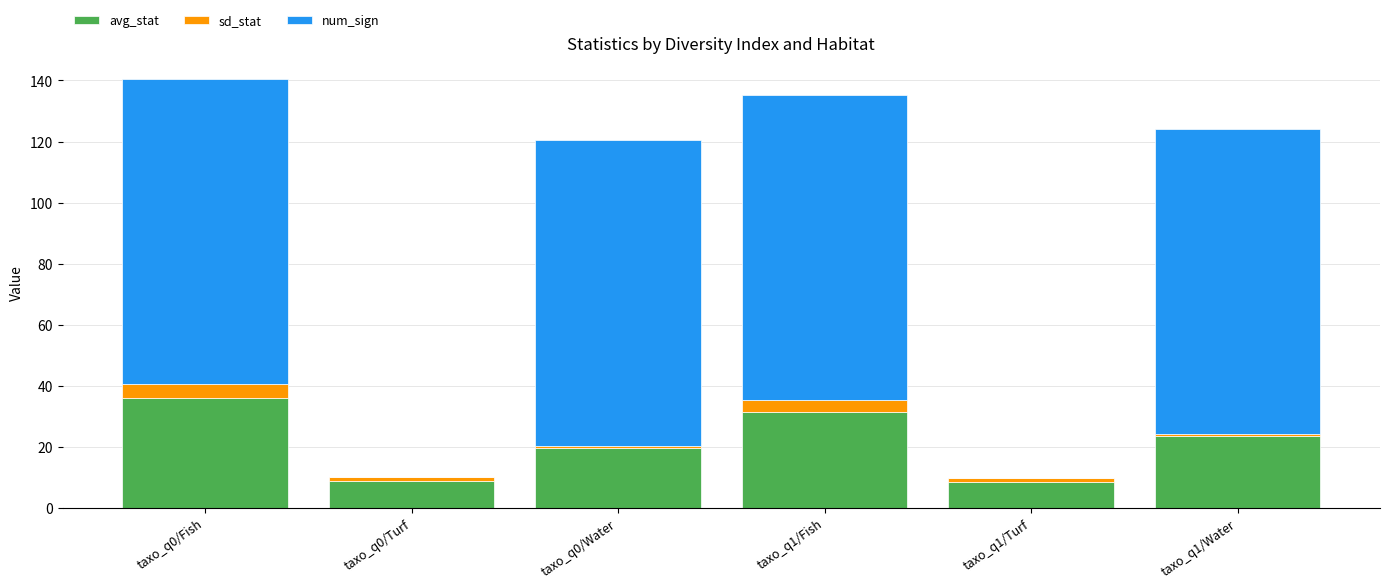

Are the bars grouped side by side (vs. stacked)?

No